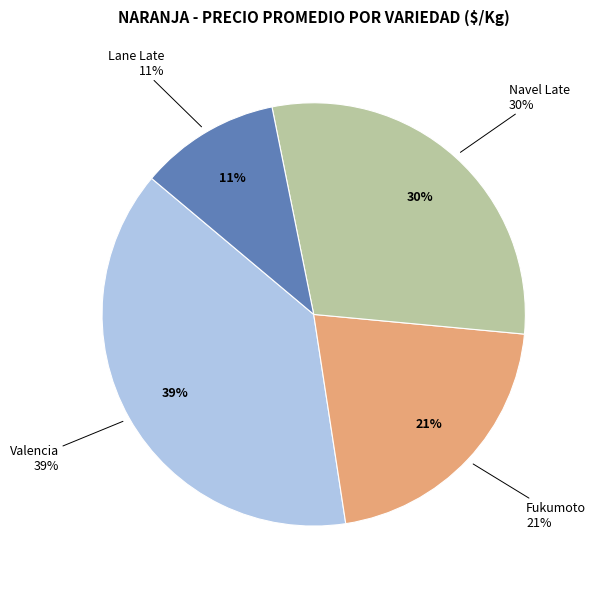

Is there a majority slice in this chart?

No